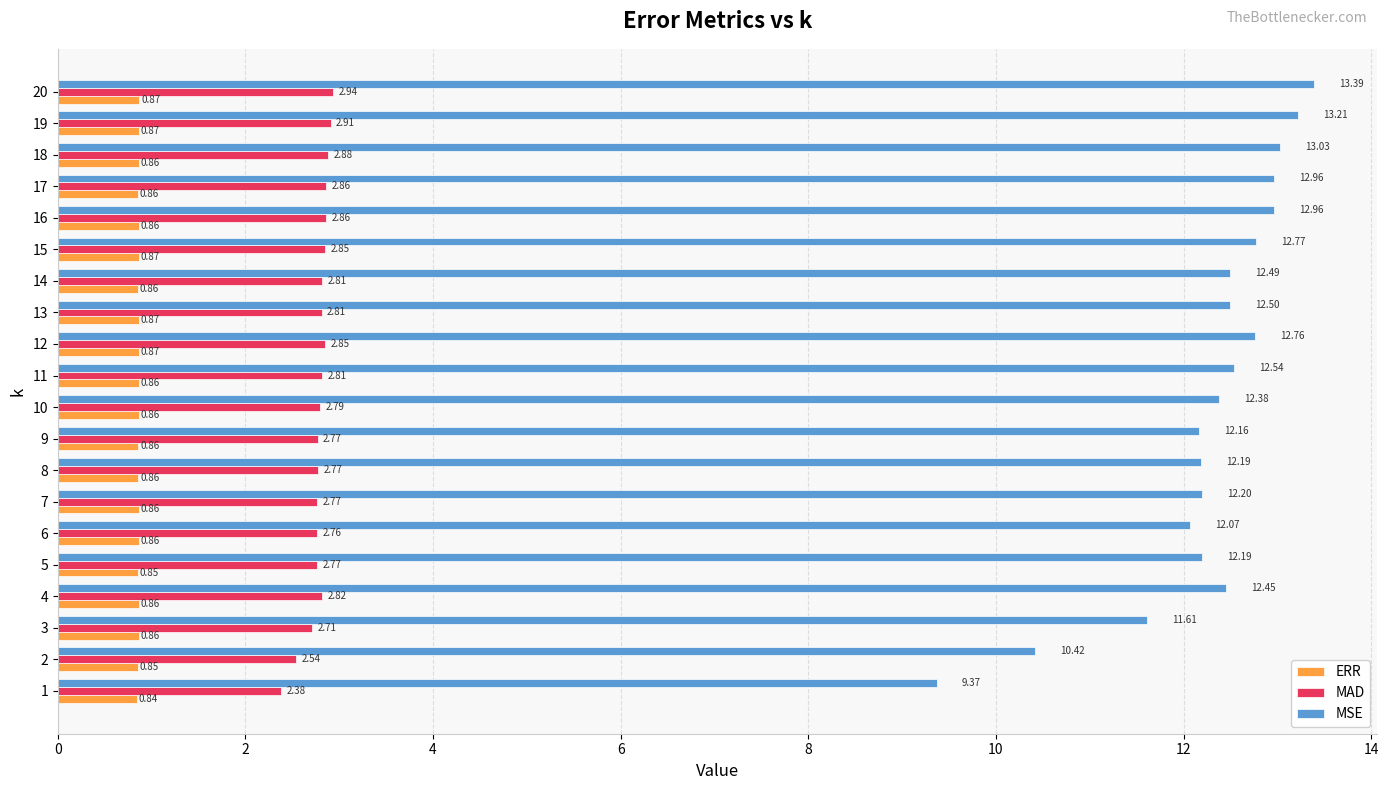

Which series has the largest total across all categories?

MSE